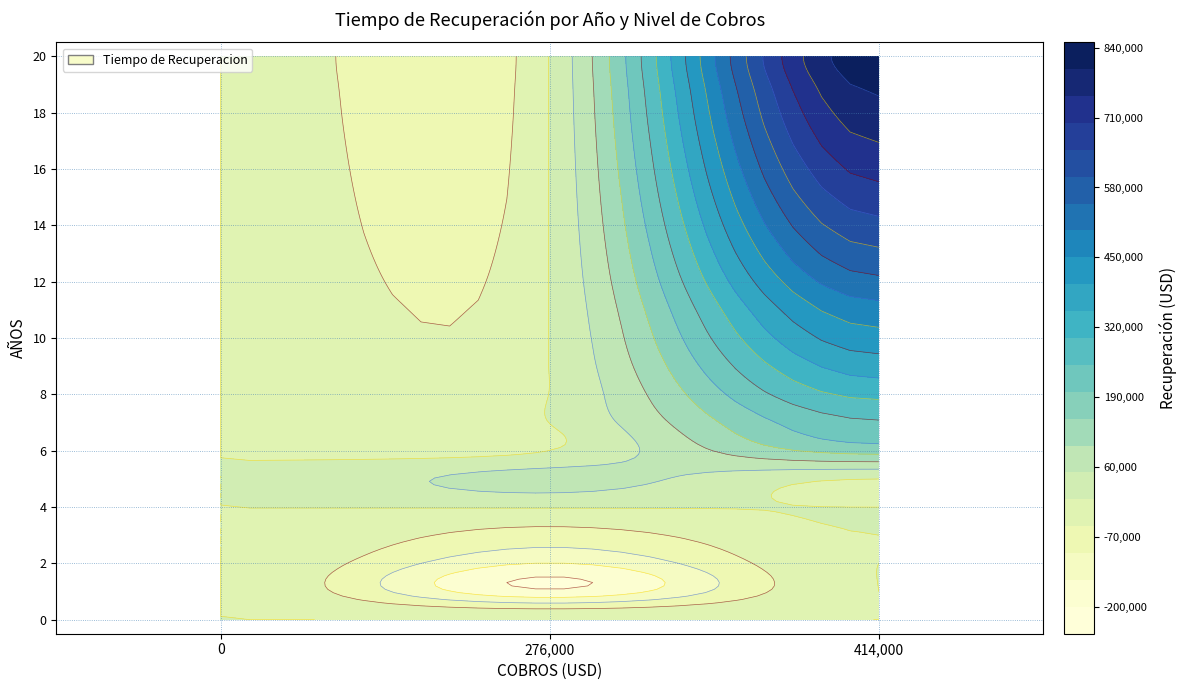

What is the difference between the maximum and minimum values in the años series?

20.0